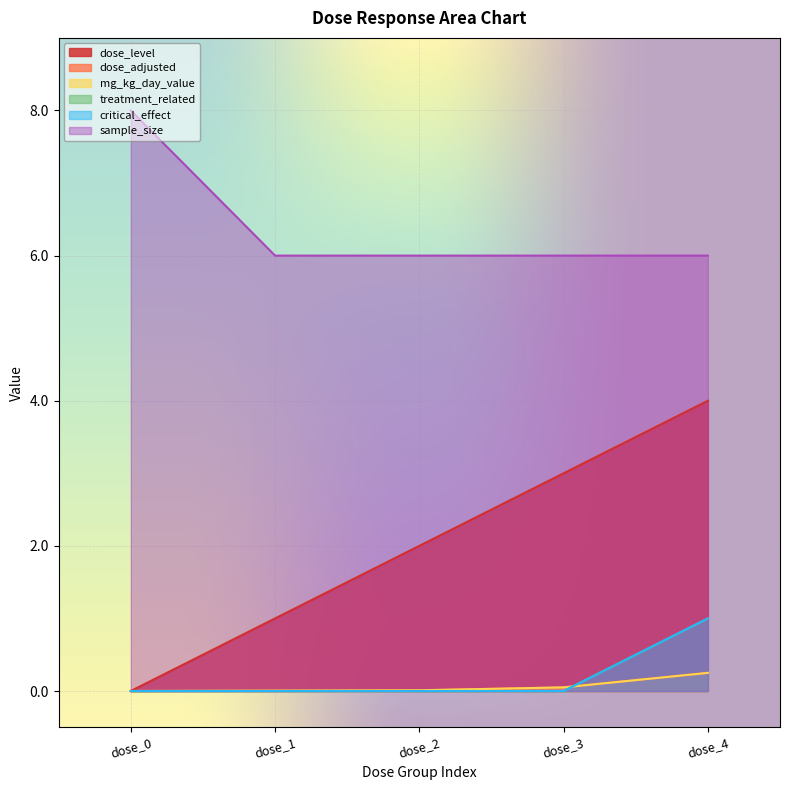

What is the difference between the maximum and minimum values in the dose_adjusted series?

0.2